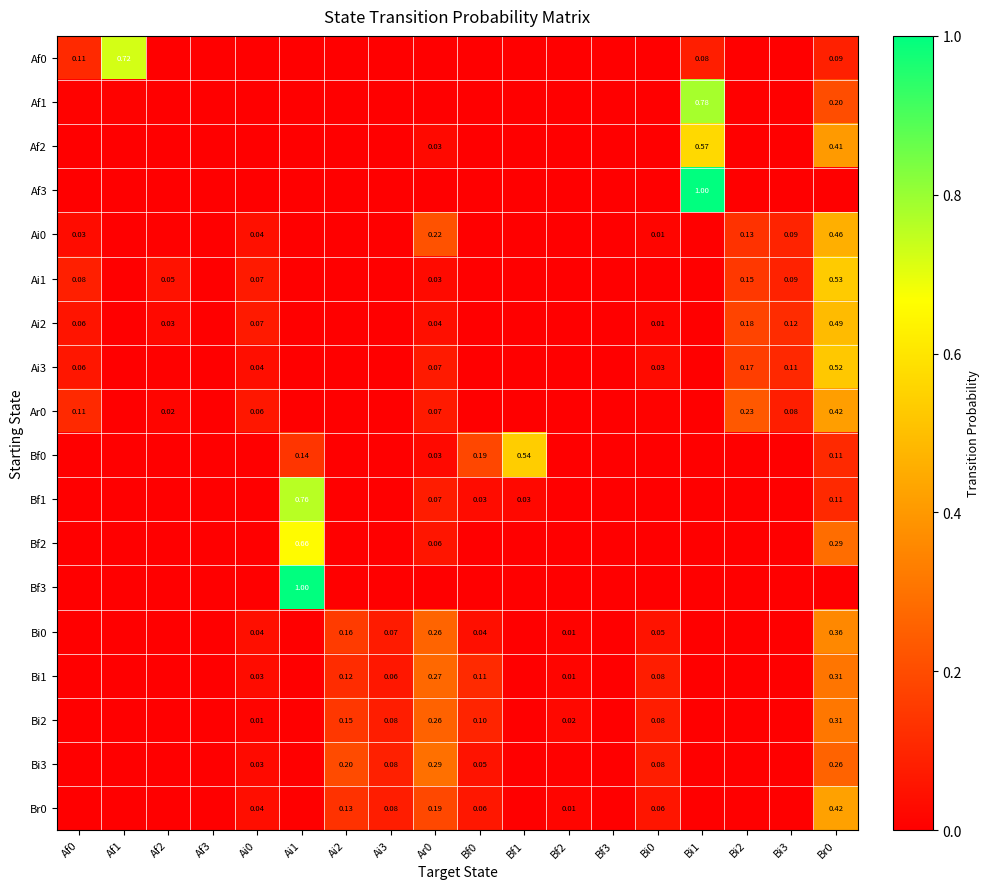

Which series has the widest spread of values?

Af3